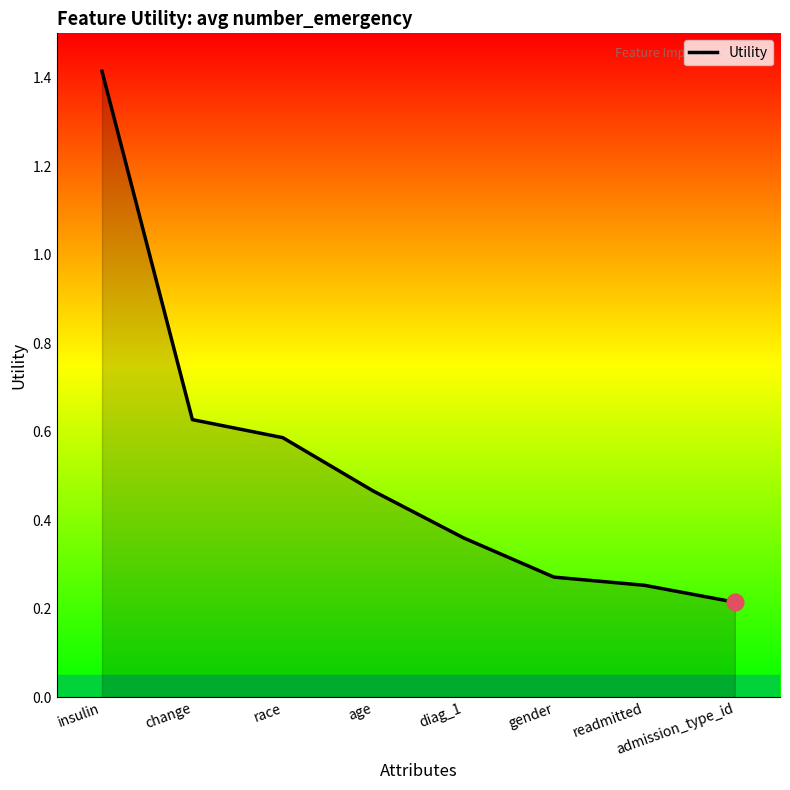

Rank the categories by value from lowest to highest.

admission_type_id, readmitted, gender, diag_1, age, race, change, insulin